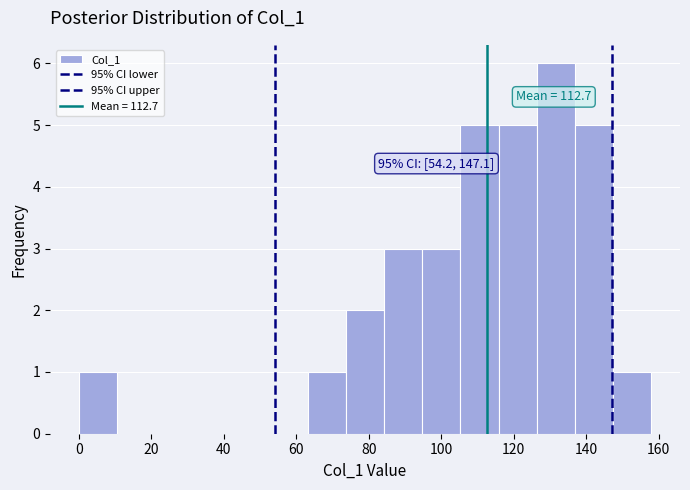

Over which range of the x-axis is the bar tallest?

126 to 136